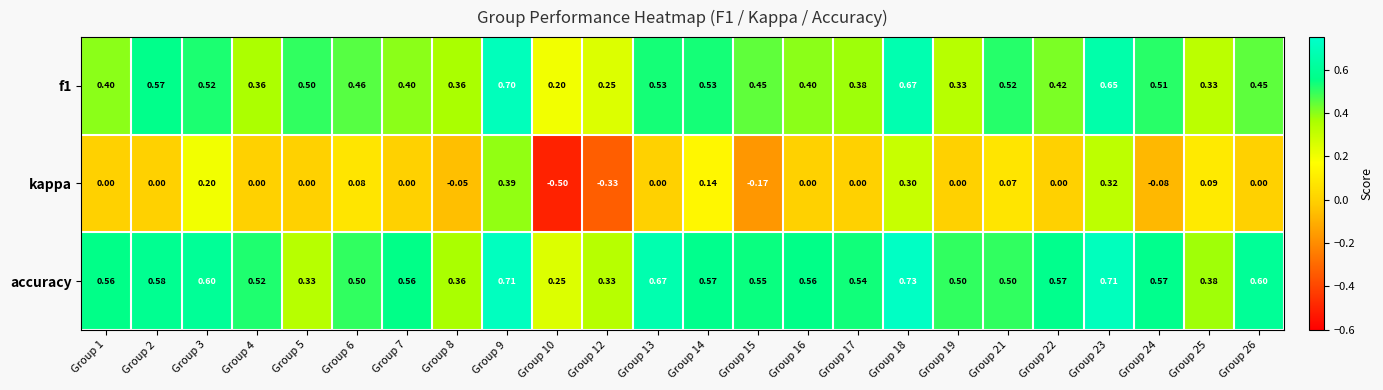

Rank the series by their maximum value, from lowest to highest.

kappa, f1, accuracy